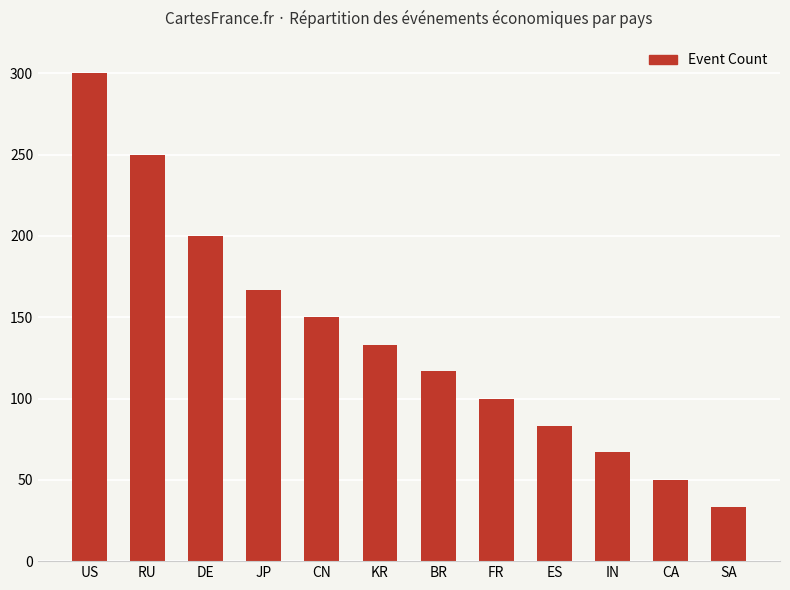

What is the value of the 3rd bar from the left?

200